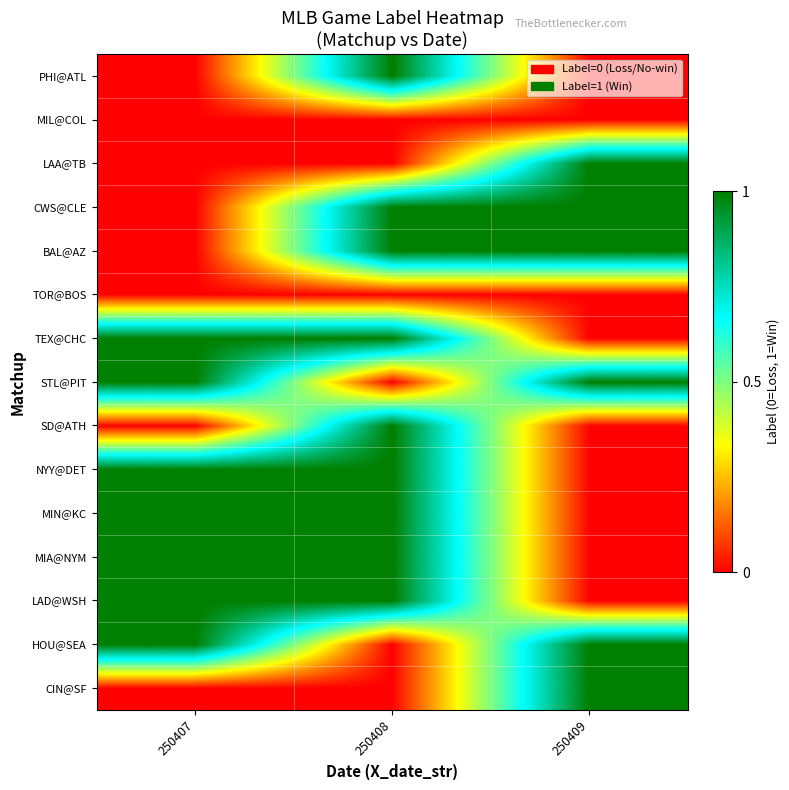

What is the total value across all series at 250408?

9